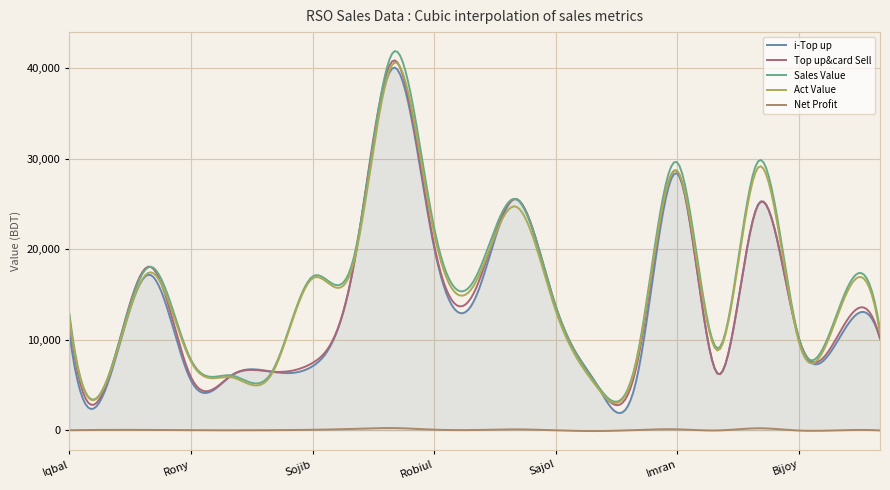

At which category is the sum across all series the highest?

Akram